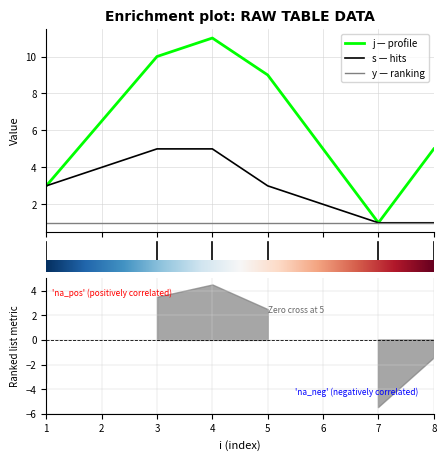

The j series shows 3 at 1. True or false?

True